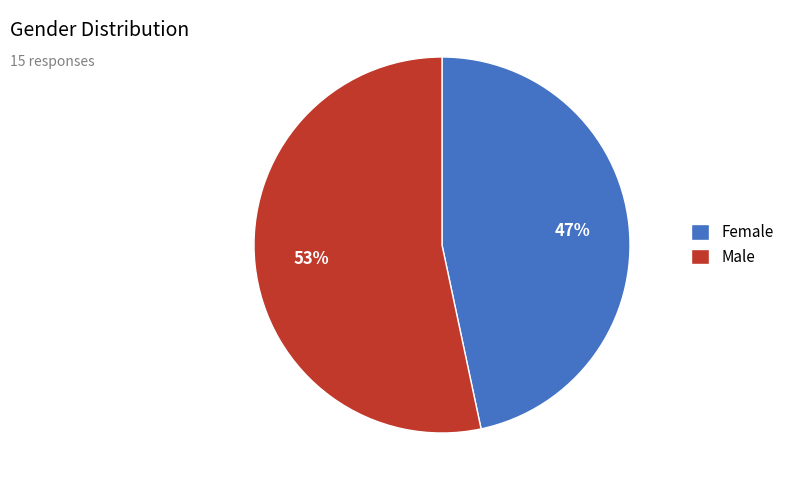

To the nearest percent, what is the average slice percentage?

50%